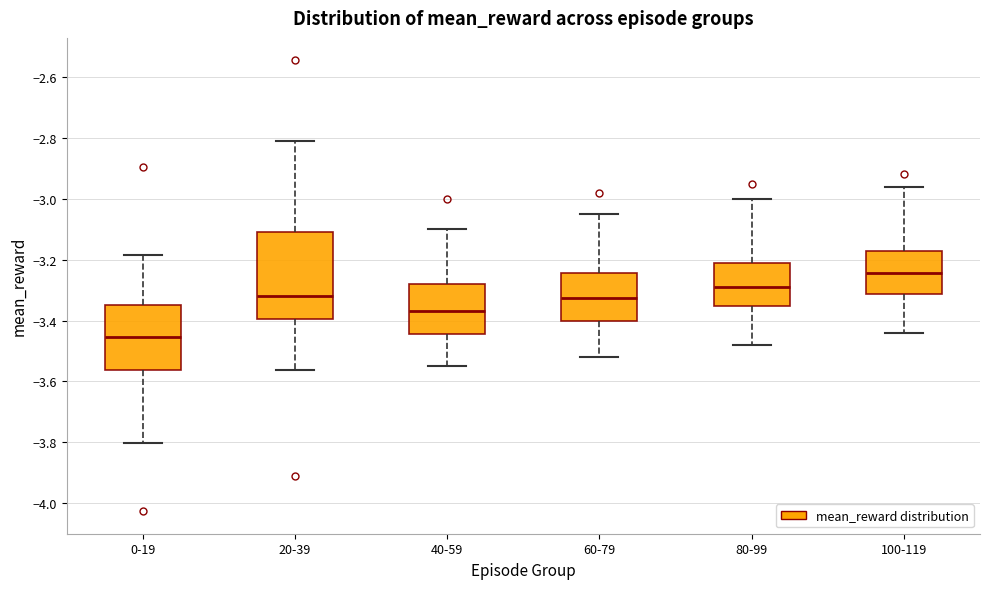

Which box has the highest median line?

100-119